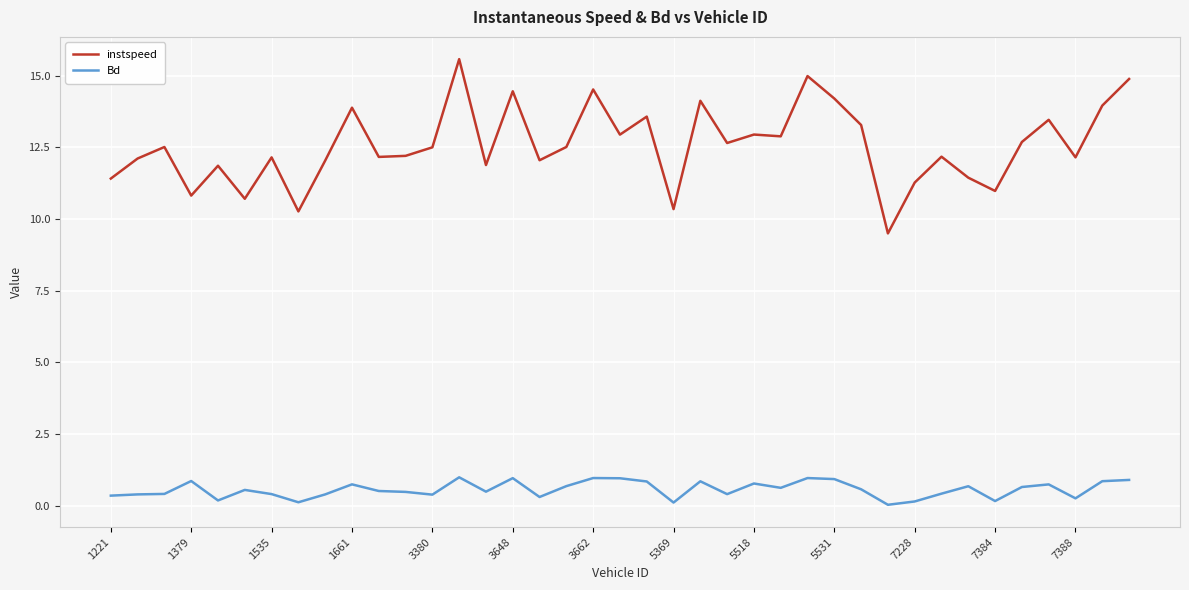

True or false: instspeed and Bd cross at least once.

False